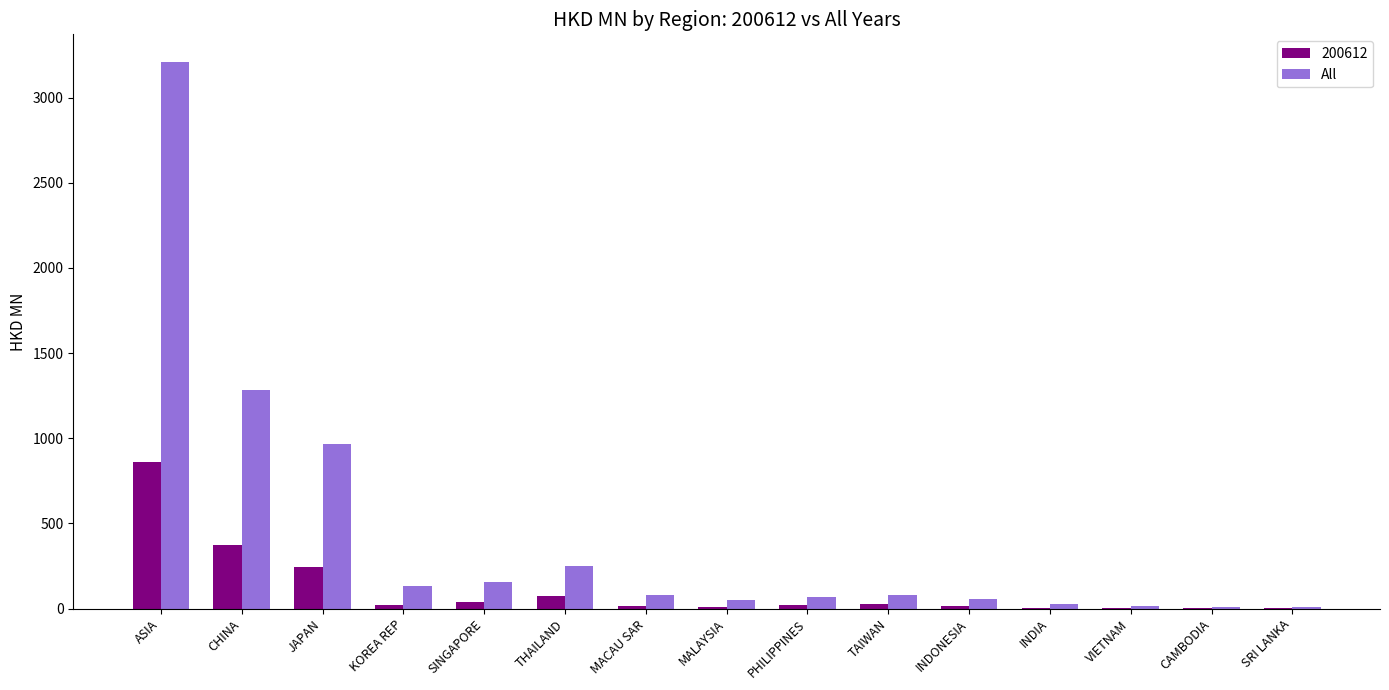

The 200612 series shows 858.1 at ASIA. True or false?

True